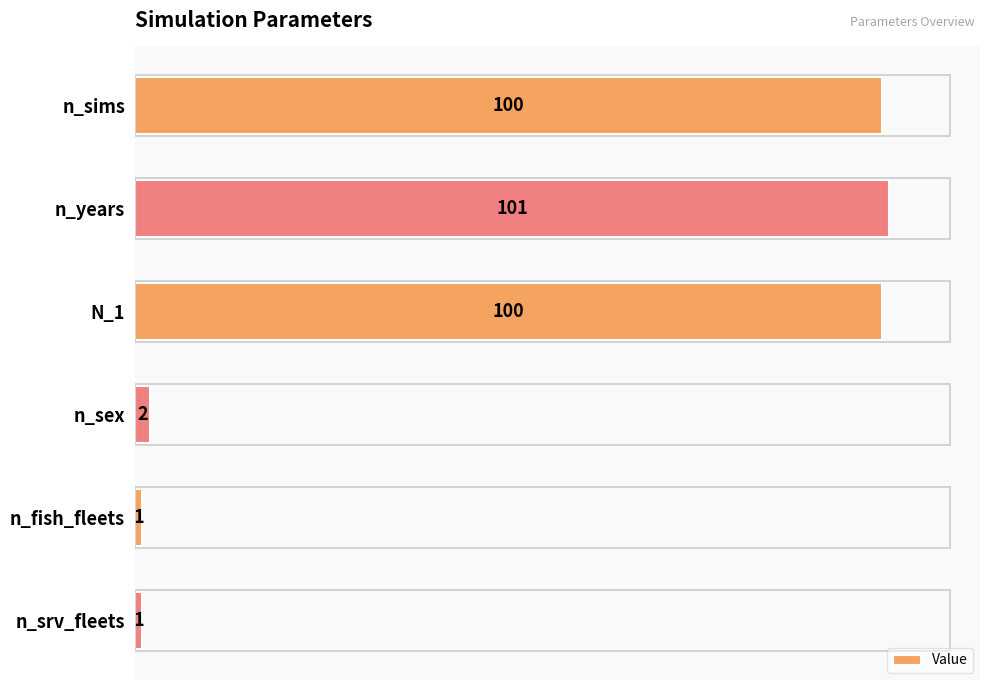

Which has a higher value, n_fish_fleets or n_years?

n_years